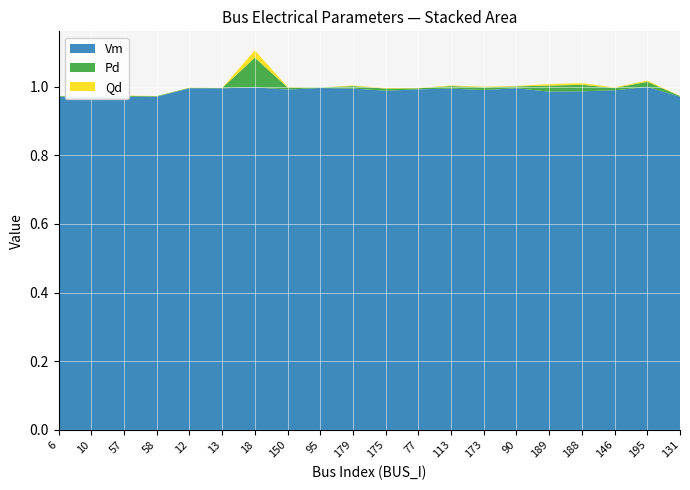

Reading left to right, extract all data points from this chart.

Vm: 1.0	1.0	1.0	1.0	1.0	1.0	1.0	1.0	1.0	1.0	1.0	1.0	1.0	1.0	1.0	1.0	1.0	1.0	1.0	1.0
Pd: 0.0	0.0	0.0	0.0	0.0	0.0	0.1	0.0	0.0	0.0	0.0	0.0	0.0	0.0	0.0	0.0	0.0	0.0	0.0	0.0
Qd: 0.0	0.0	0.0	0.0	0.0	0.0	0.0	0.0	0.0	0.0	0.0	0.0	0.0	0.0	0.0	0.0	0.0	0.0	0.0	0.0